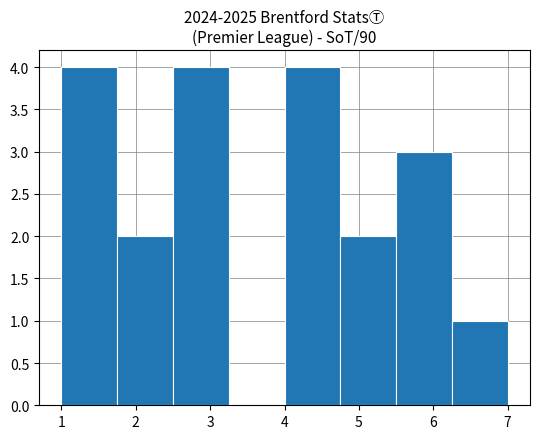

Reading left to right, list every bar in this chart as the range it spans on the x-axis followed by its height. Neither the bar edges nor the heights are printed on the chart, so give them approximately, as read against the axes.

1.00 to 1.75: 4
1.75 to 2.50: 2
2.50 to 3.25: 4
3.25 to 4.00: 0
4.00 to 4.75: 4
4.75 to 5.50: 2
5.50 to 6.25: 3
6.25 to 7.00: 1